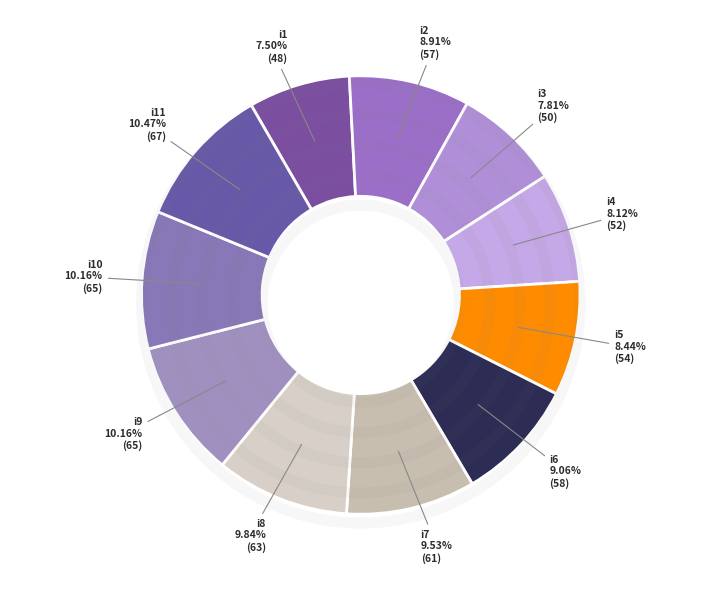

To the nearest percent, what portion does i9 represent?

10%